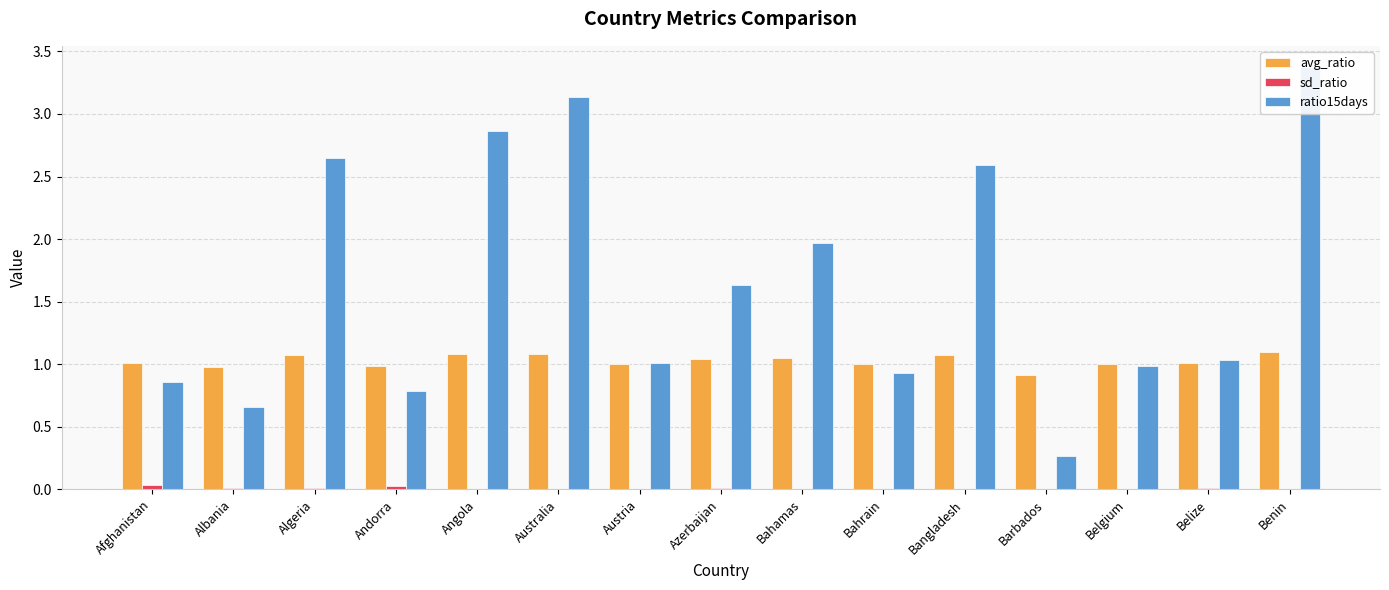

What is the sum of all sd_ratio values?

0.1